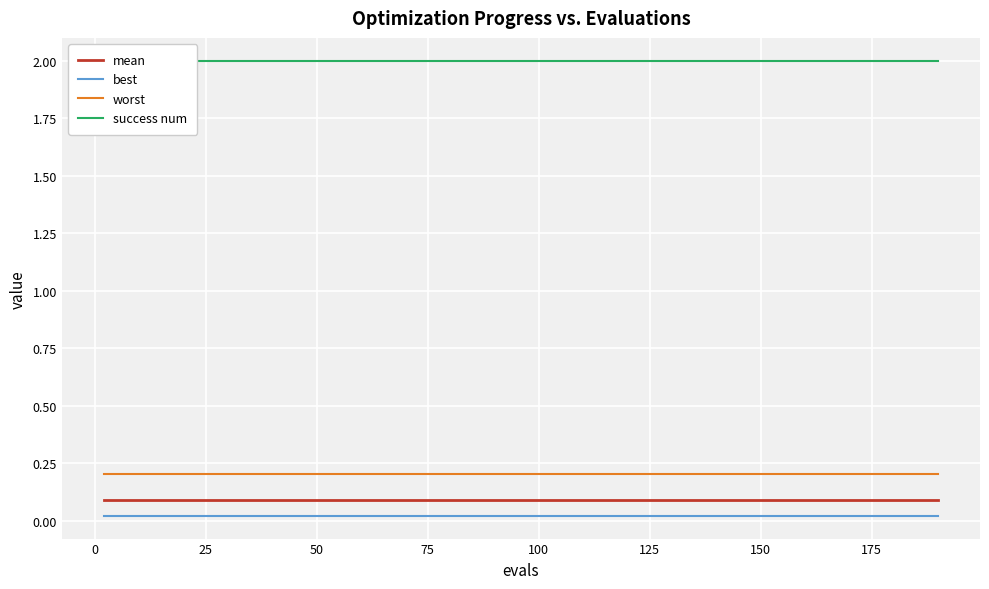

True or false: mean and worst cross at least once.

False